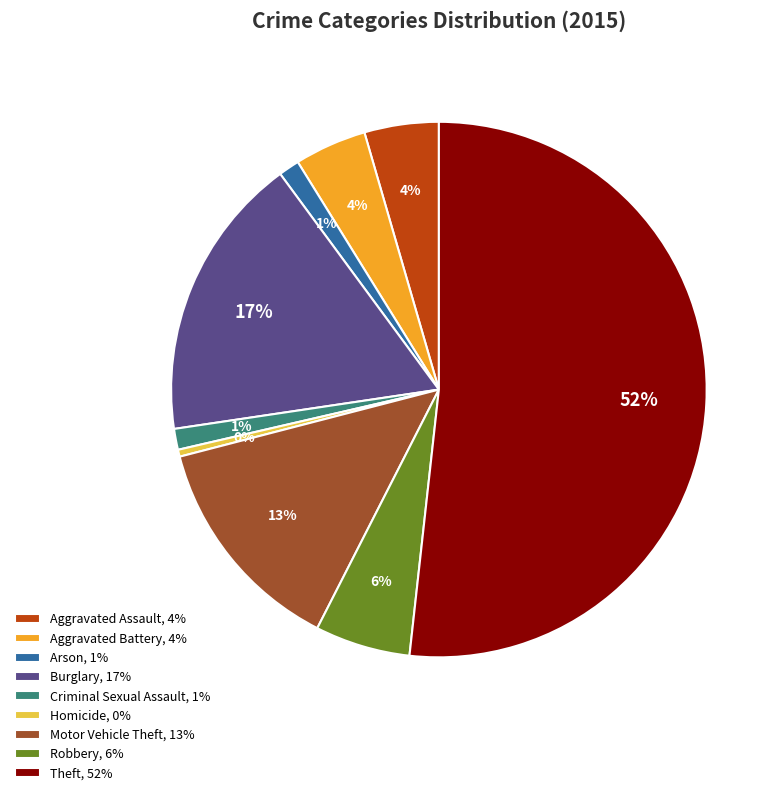

Does Theft account for over 50% of the chart?

Yes